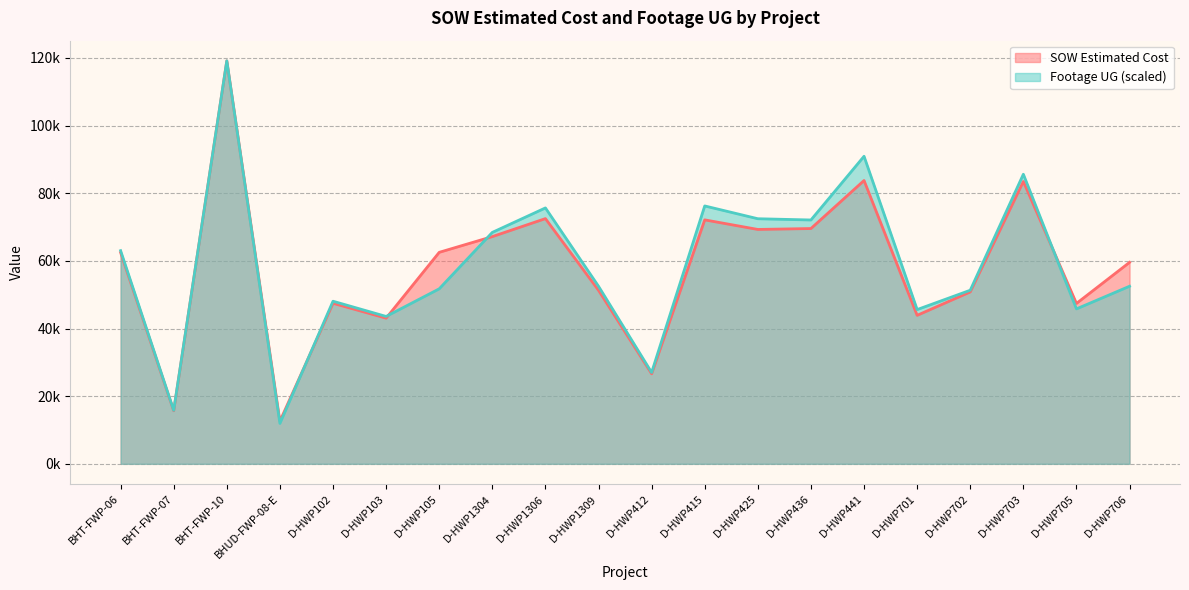

How many lines are shown in the chart?

2